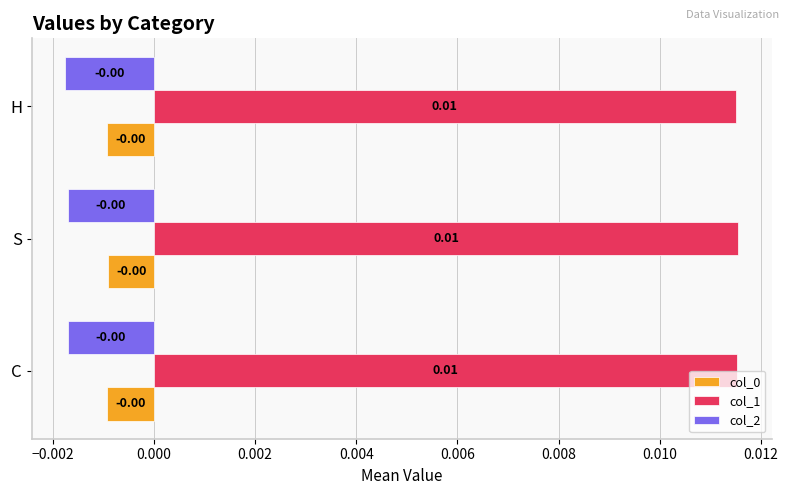

Which series has the largest total across all categories?

col_1